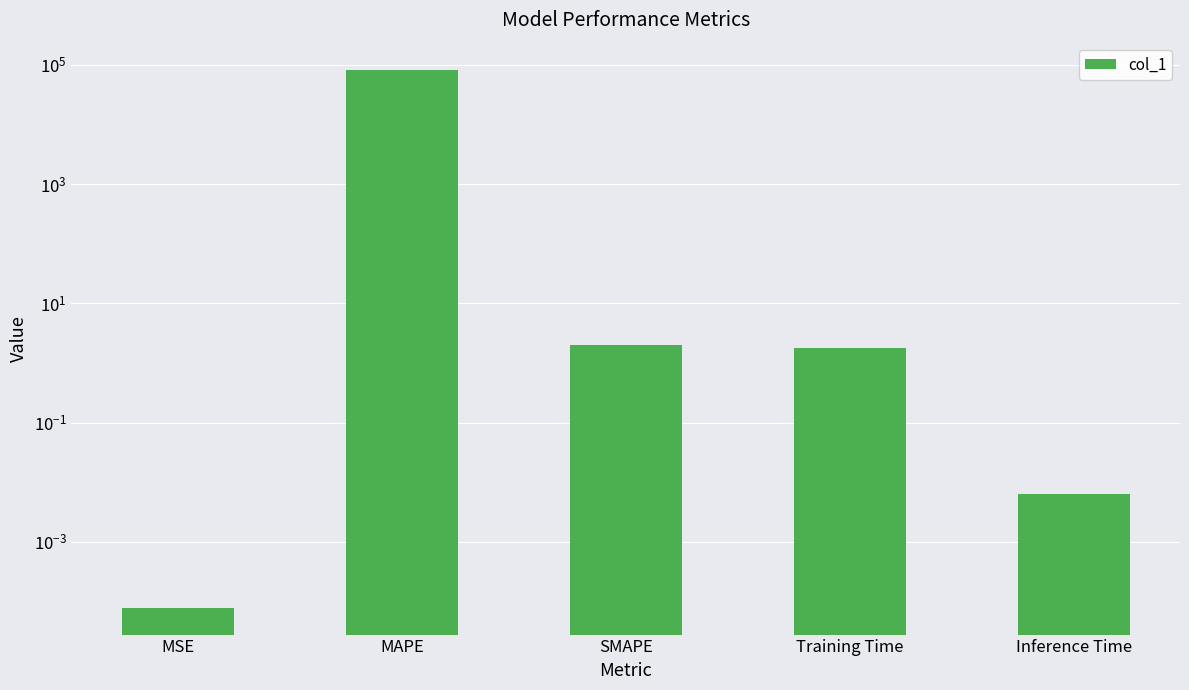

List the labels in order of value, smallest first.

MSE, Inference Time, Training Time, SMAPE, MAPE